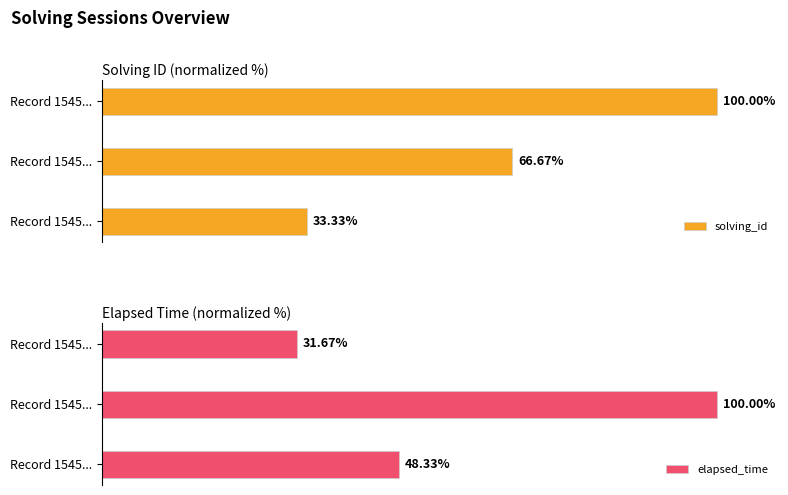

Which label corresponds to the largest value in the chart?

2